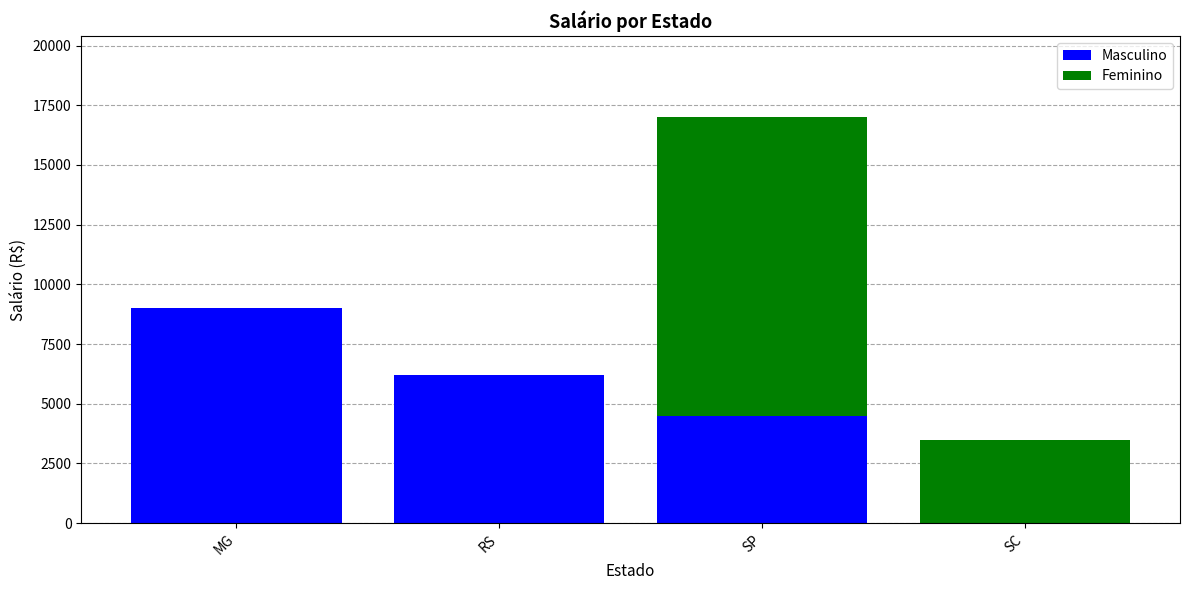

Reading right to left, transcribe the values for Masculino.

SC=0	SP=4500	RS=6200	MG=9000